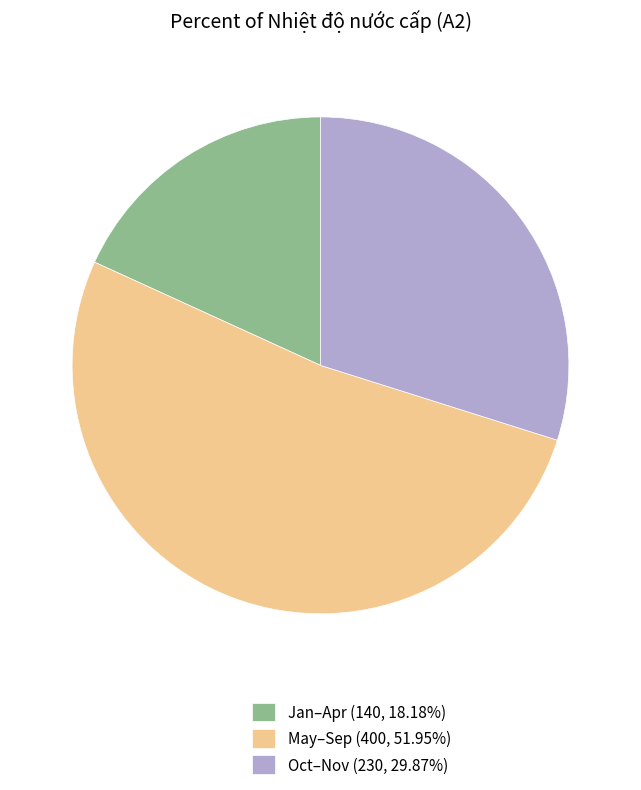

Approximately how many times larger is the value at Oct–Nov (230, 29.87%) compared to May–Sep (400, 51.95%)?

0.6